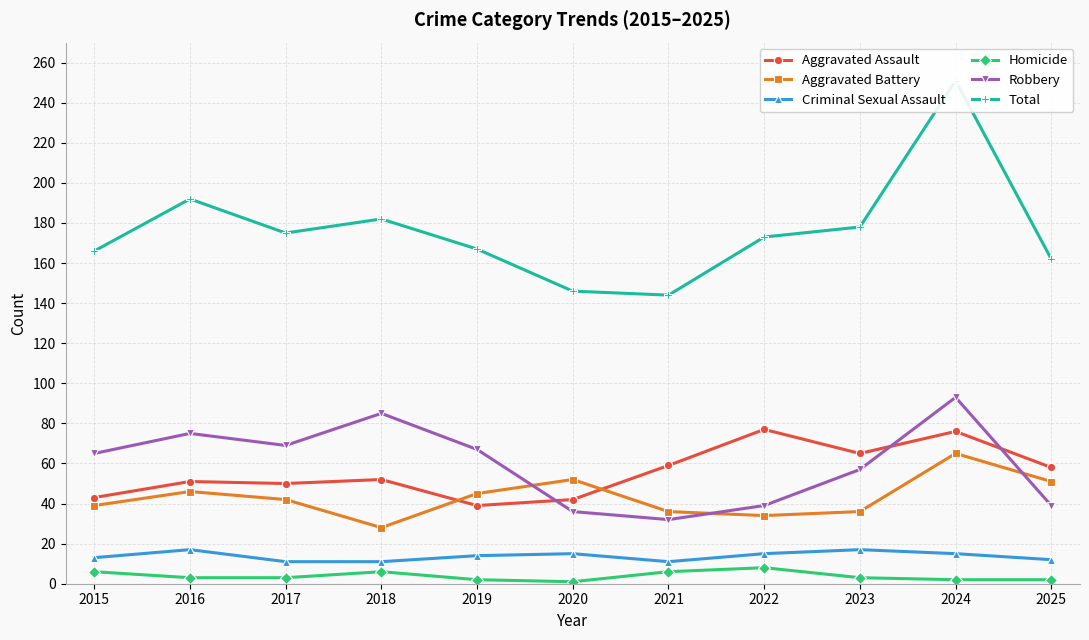

Rank the series by their maximum value, from lowest to highest.

Homicide, Criminal Sexual Assault, Aggravated Battery, Aggravated Assault, Robbery, Total